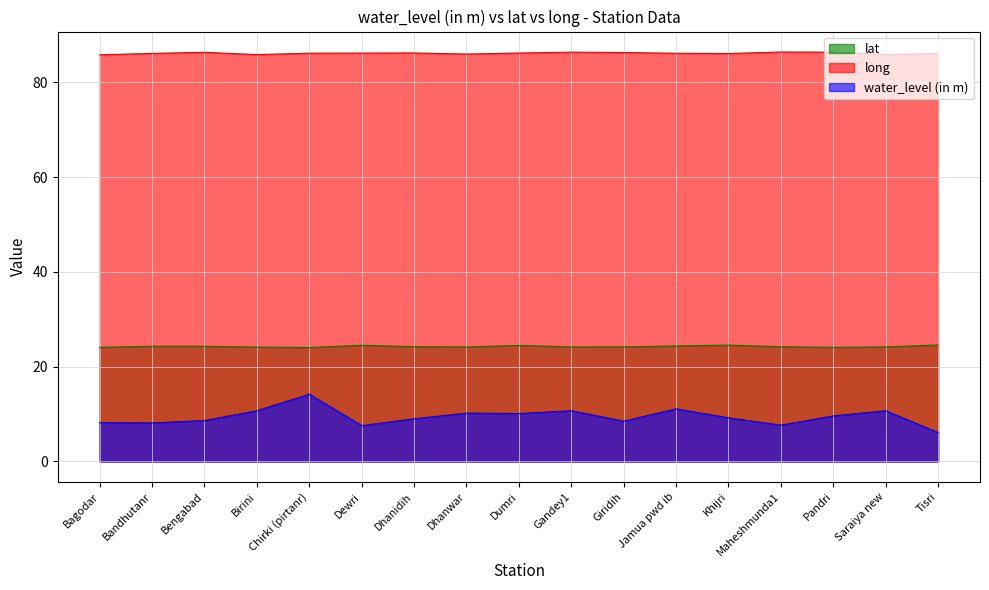

Reading right to left, transcribe all the data shown in this chart.

lat: 24.6	24.2	24.1	24.2	24.5	24.4	24.2	24.2	24.5	24.2	24.2	24.5	24.0	24.1	24.3	24.3	24.1
long: 86.1	85.9	86.4	86.4	86.1	86.2	86.3	86.4	86.2	86.0	86.2	86.2	86.2	85.9	86.4	86.1	85.8
water_level (in m): 6.1	10.7	9.6	7.7	9.2	11.1	8.5	10.7	10.1	10.2	9.0	7.6	14.2	10.7	8.6	8.1	8.2